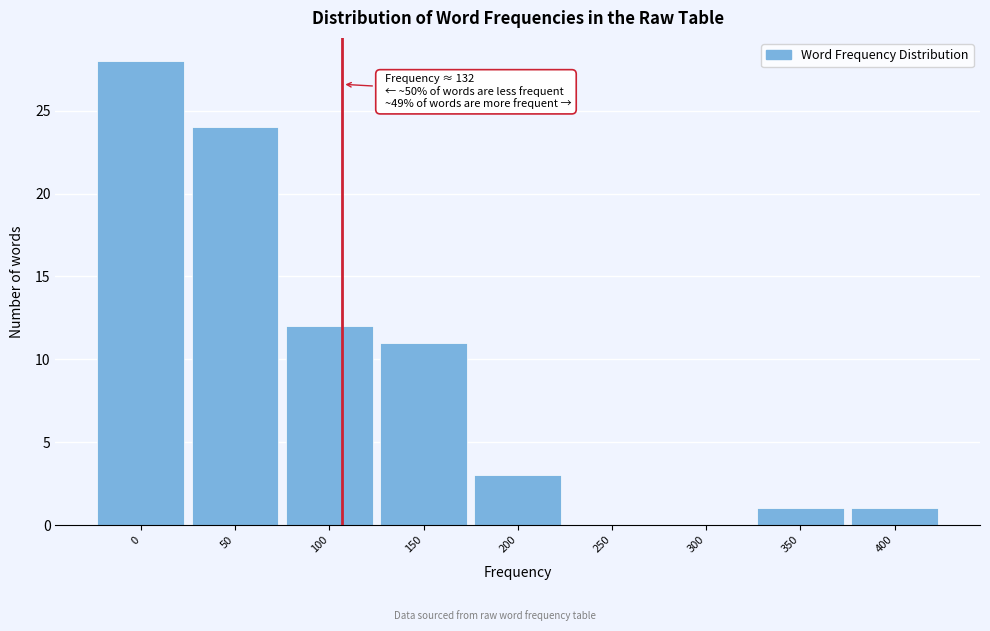

Reading right to left, extract all data points from this chart.

400=1	350=1	300=0	250=0	200=3	150=11	100=12	50=24	0=28